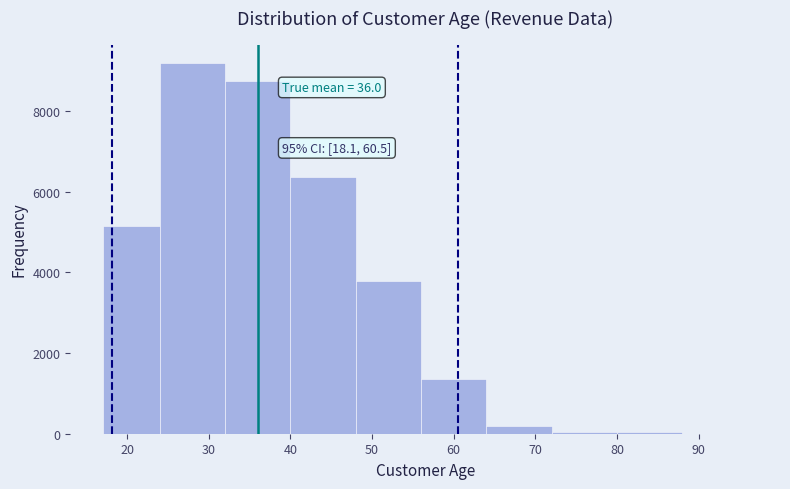

Which range on the x-axis has the tallest bar?

24 to 32